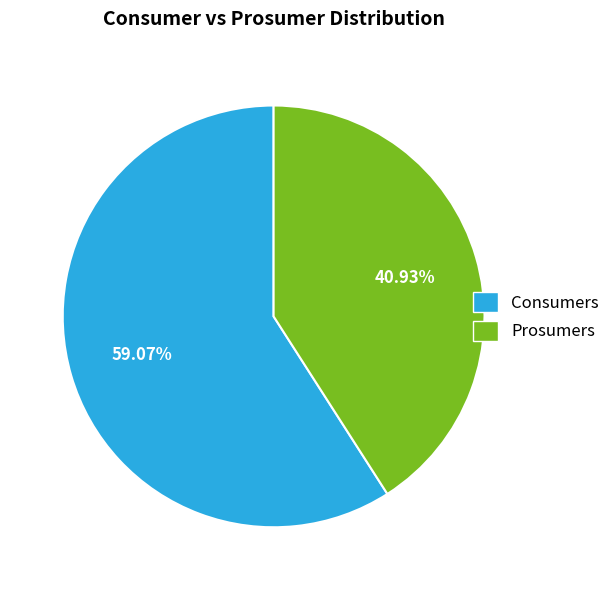

How much of the chart is everything except Consumers?

40.9%